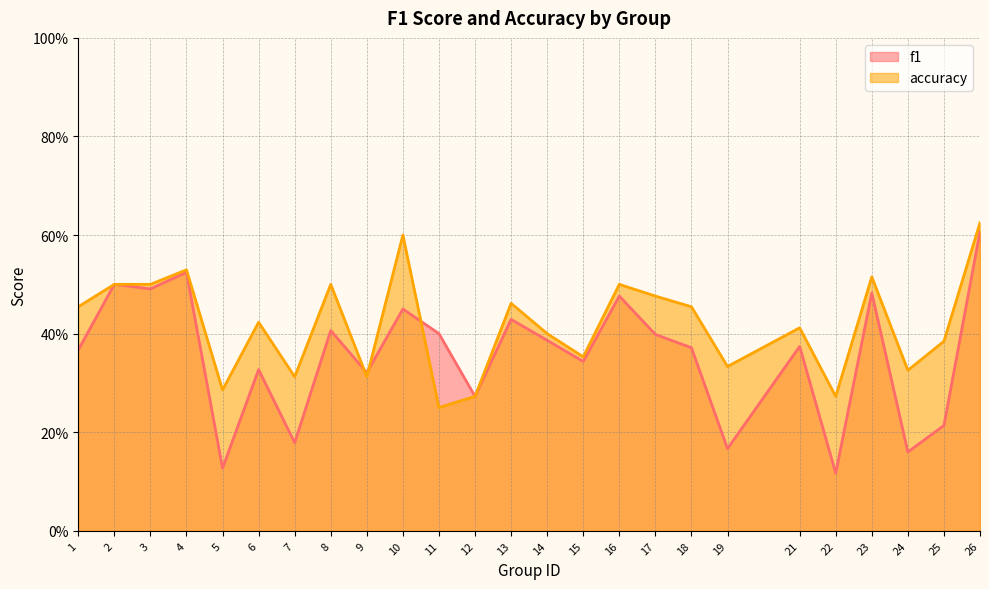

What is the approximate value of accuracy at 6?

0.4